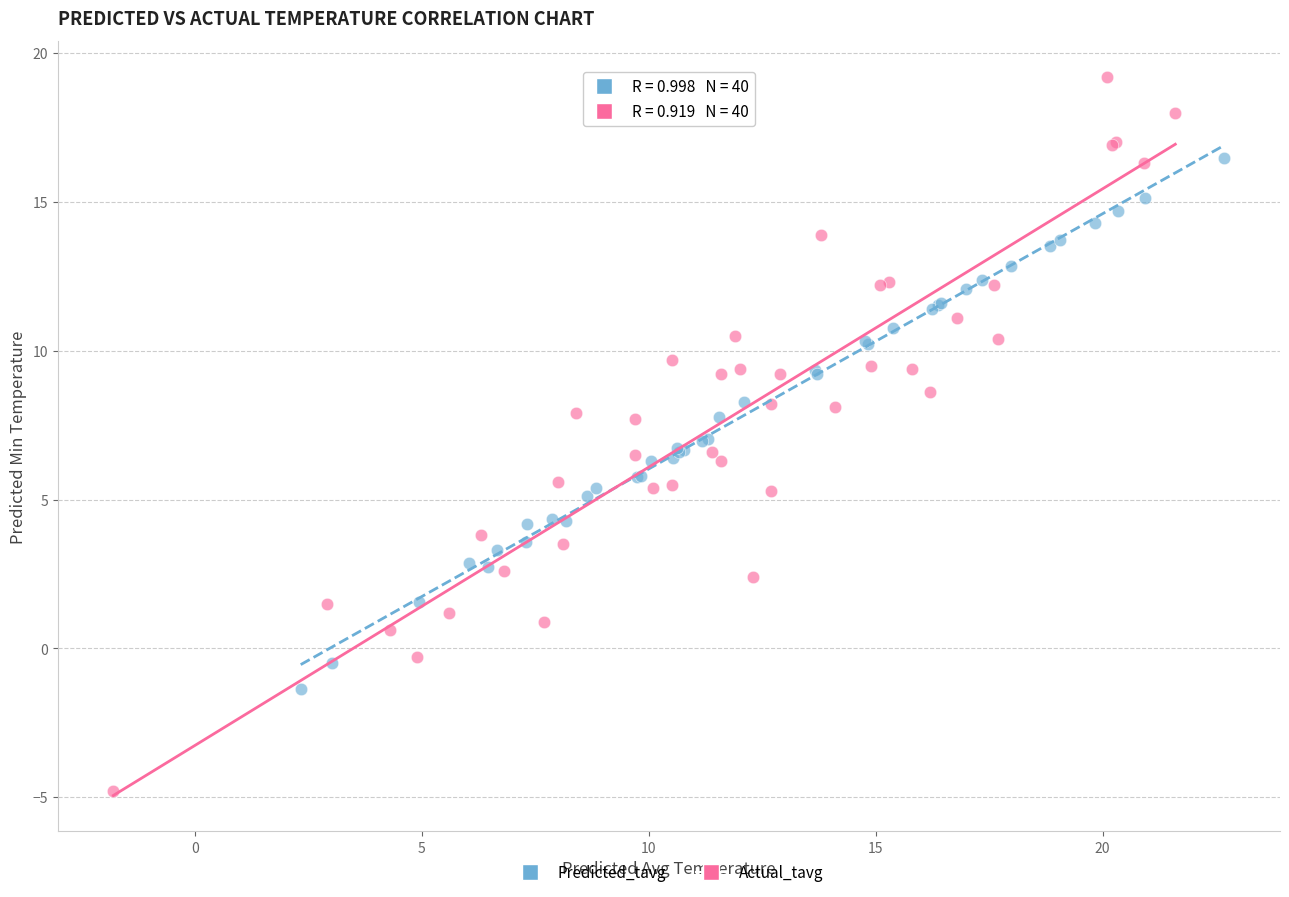

Which series has the largest Y range (max minus min)?

Actual_tavg